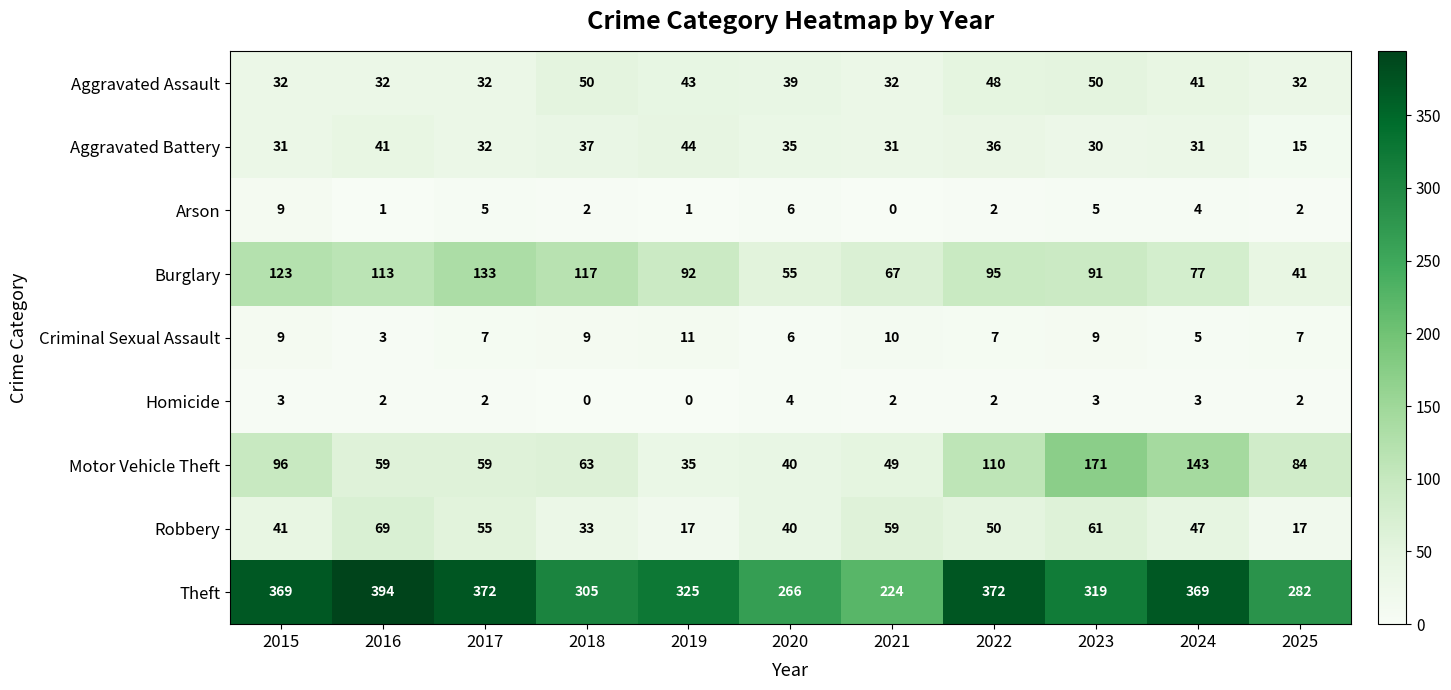

Between 2015 and 2018, which series saw the biggest shift?

Theft